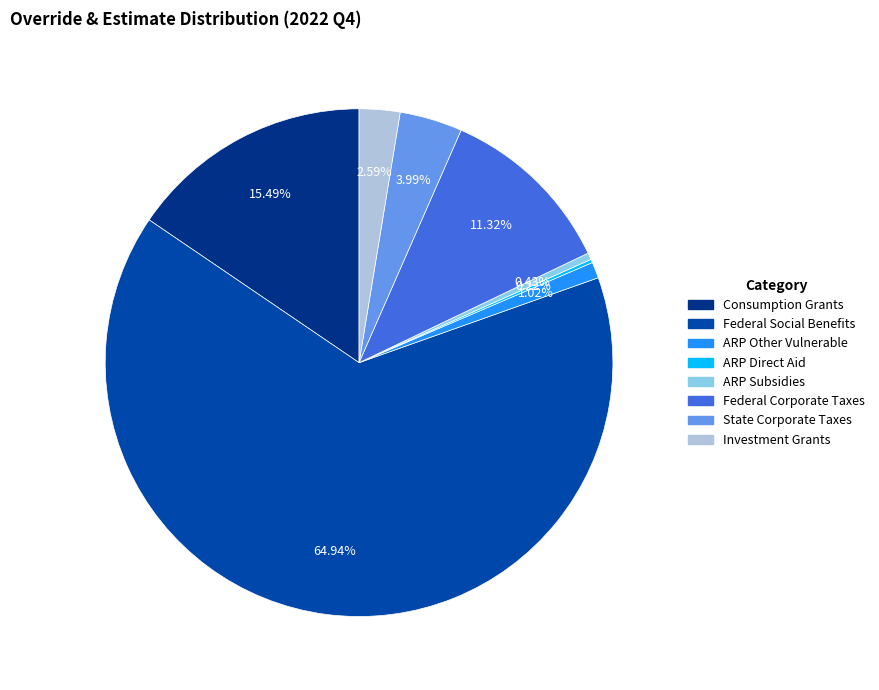

Which has a higher value, Federal Corporate Taxes or ARP Subsidies?

Federal Corporate Taxes